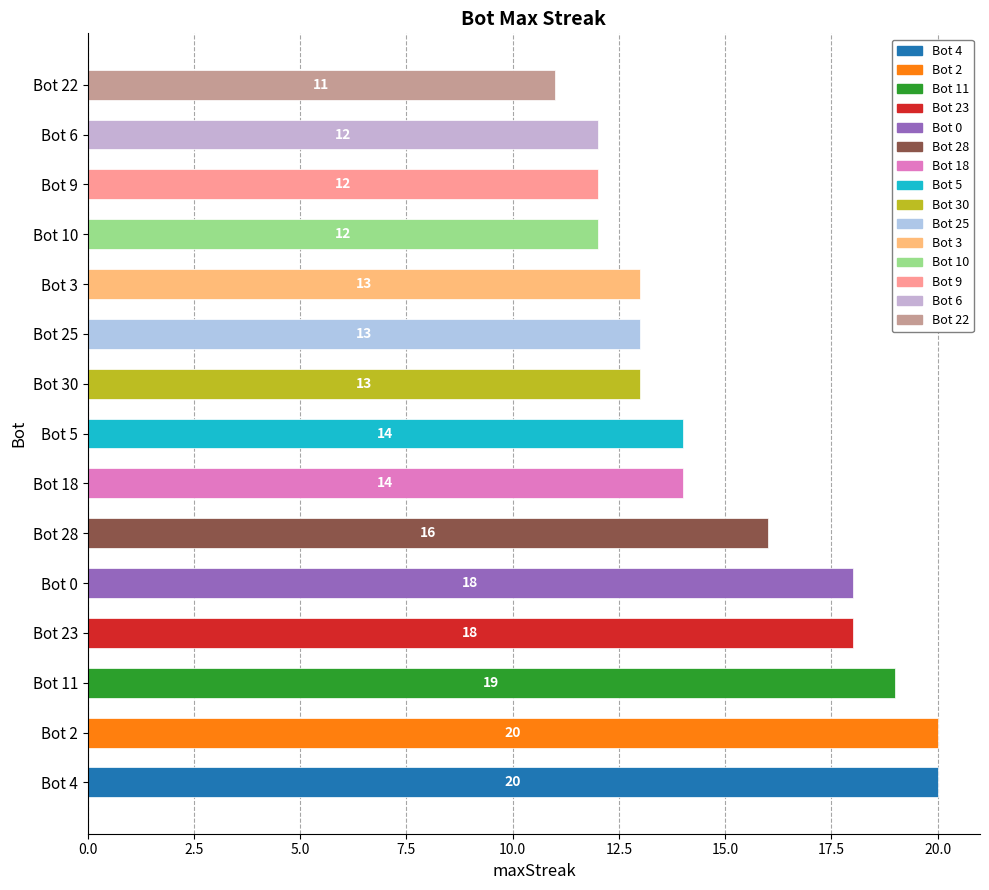

What is the maximum value shown in the chart?

20